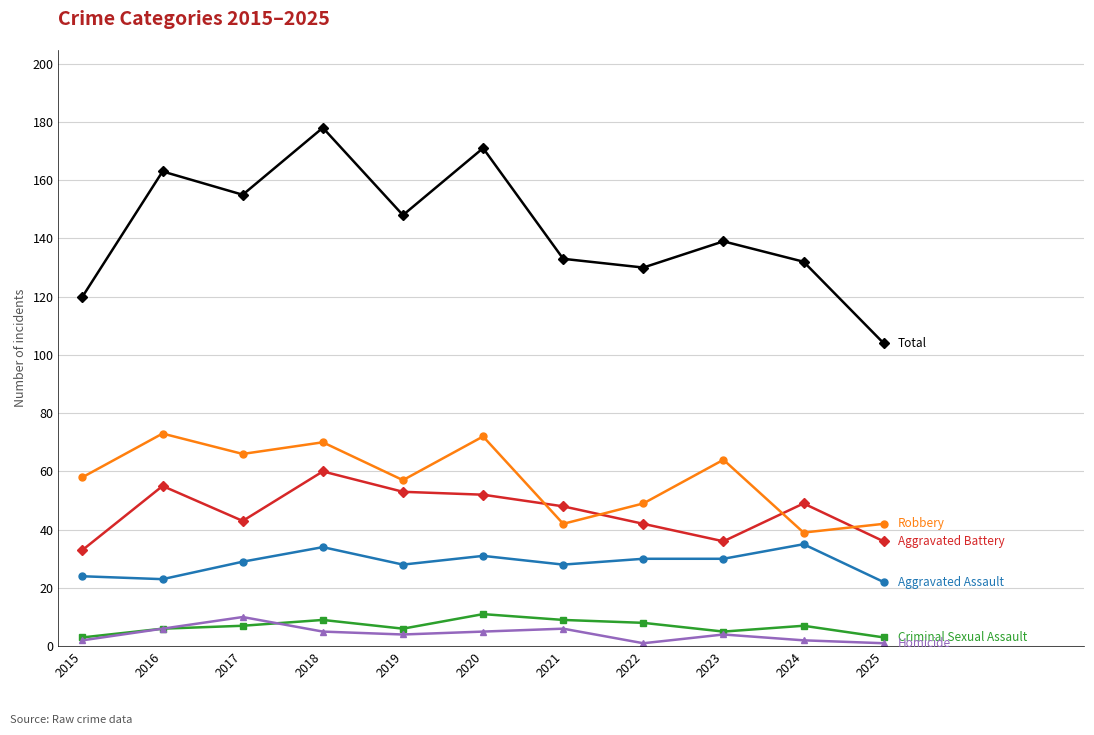

Reading right to left, list all the values displayed in this chart.

Aggravated Assault: 2025=22	2024=35	2023=30	2022=30	2021=28	2020=31	2019=28	2018=34	2017=29	2016=23	2015=24
Aggravated Battery: 2025=36	2024=49	2023=36	2022=42	2021=48	2020=52	2019=53	2018=60	2017=43	2016=55	2015=33
Criminal Sexual Assault: 2025=3	2024=7	2023=5	2022=8	2021=9	2020=11	2019=6	2018=9	2017=7	2016=6	2015=3
Homicide: 2025=1	2024=2	2023=4	2022=1	2021=6	2020=5	2019=4	2018=5	2017=10	2016=6	2015=2
Robbery: 2025=42	2024=39	2023=64	2022=49	2021=42	2020=72	2019=57	2018=70	2017=66	2016=73	2015=58
Total: 2025=104	2024=132	2023=139	2022=130	2021=133	2020=171	2019=148	2018=178	2017=155	2016=163	2015=120